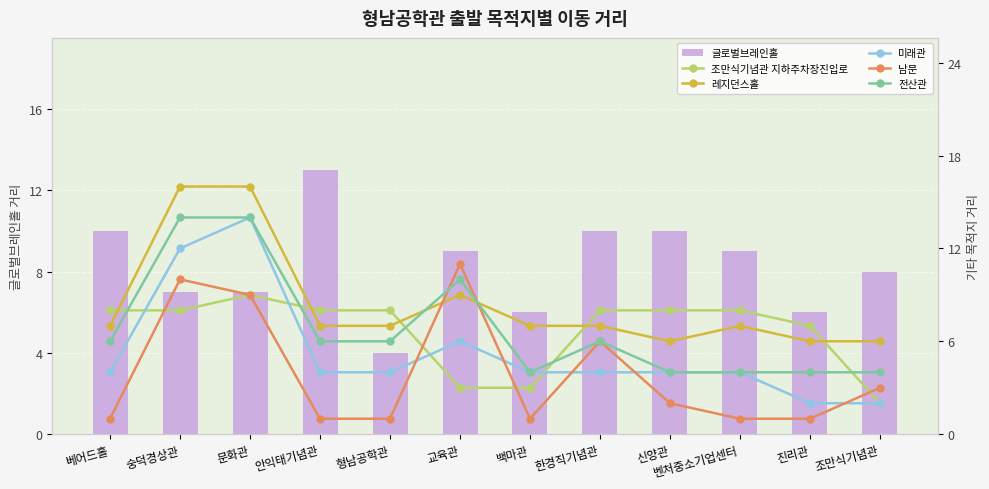

True or false: 글로벌브레인홀 has a value of 5 at 안익태기념관.

False